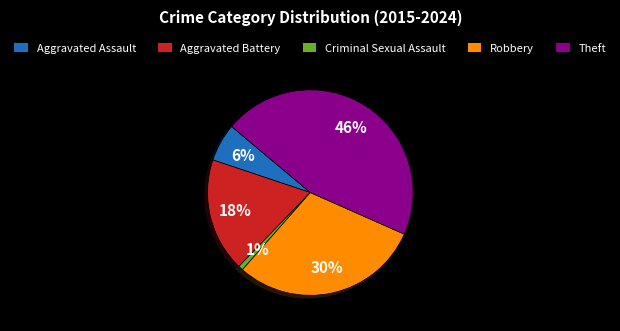

True or false: Aggravated Battery accounts for 18% of the total.

True